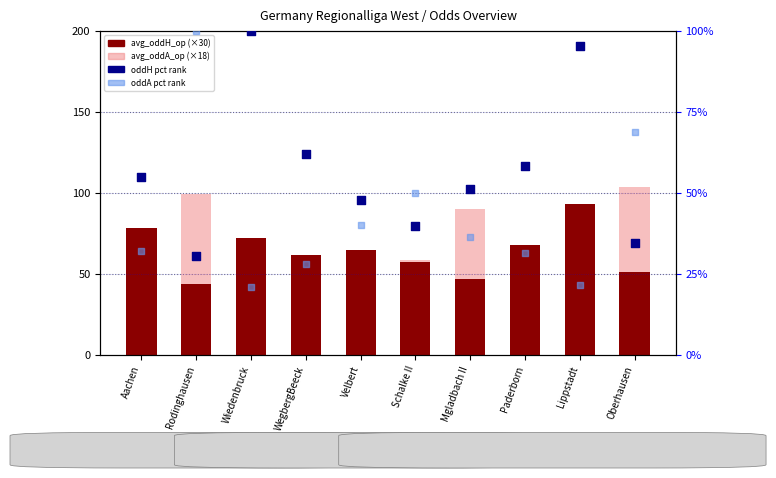

What are all the series names shown in the legend?

avg_oddH_op, avg_oddA_op, oddH (pct rank), oddA (pct rank)